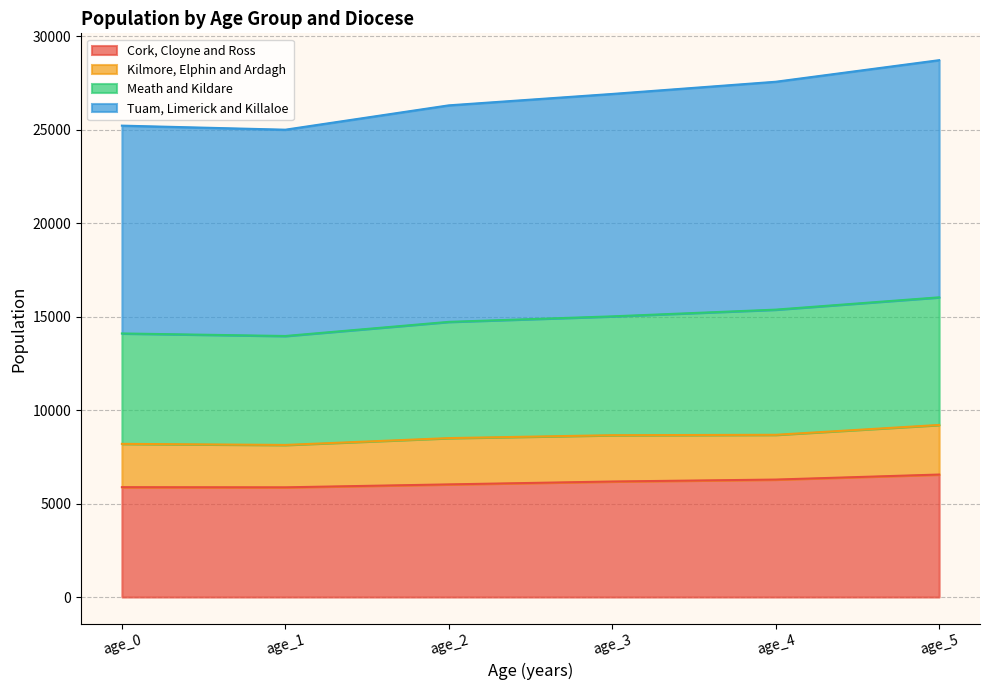

What is the total value across all series at age_4?

27560